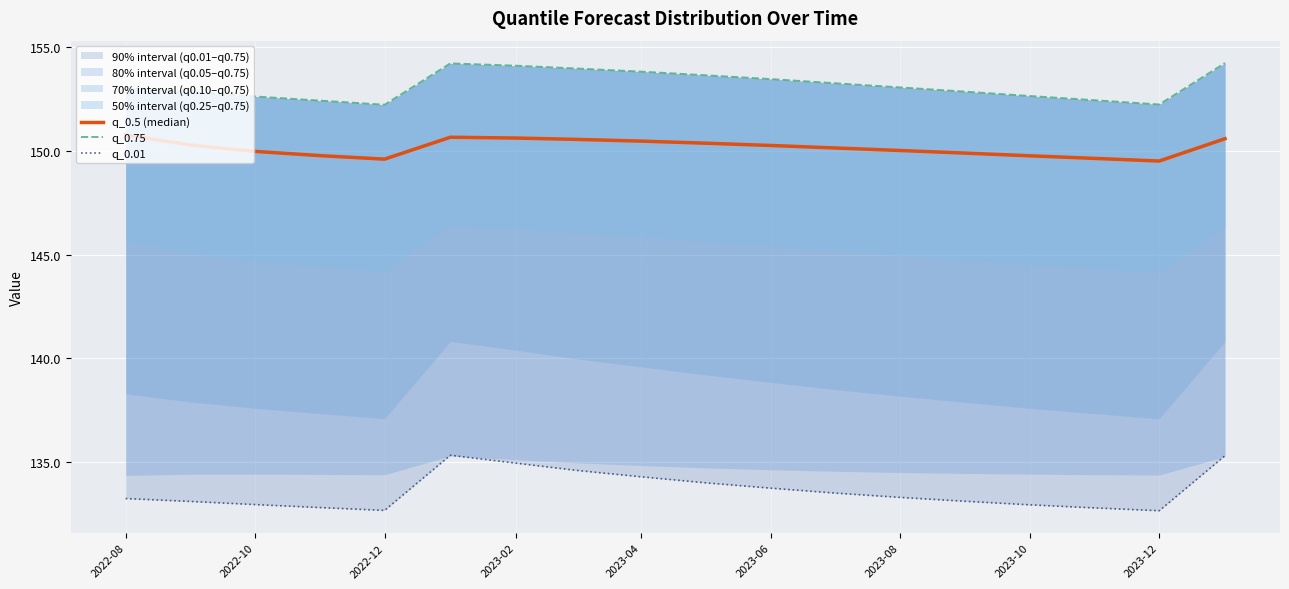

How many lines are shown in the chart?

3